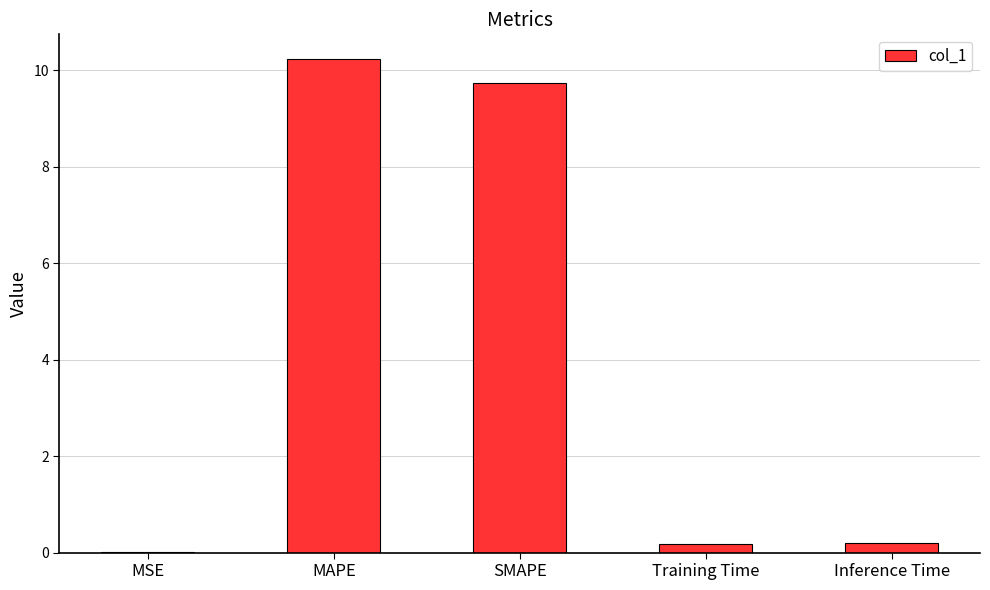

What value does the data have at Training Time?

0.2